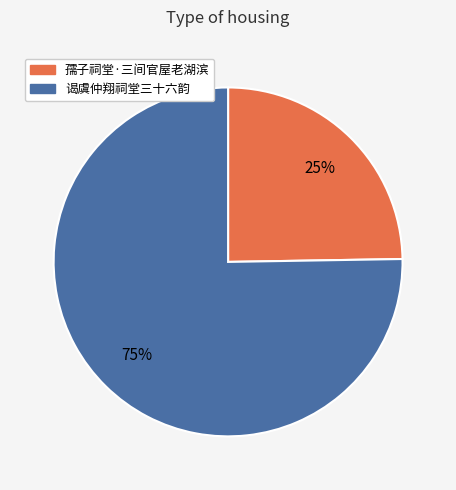

To the nearest percent, what is the combined percentage of 孺子祠堂·三间官屋老湖滨 and 谒虞仲翔祠堂三十六韵?

100%